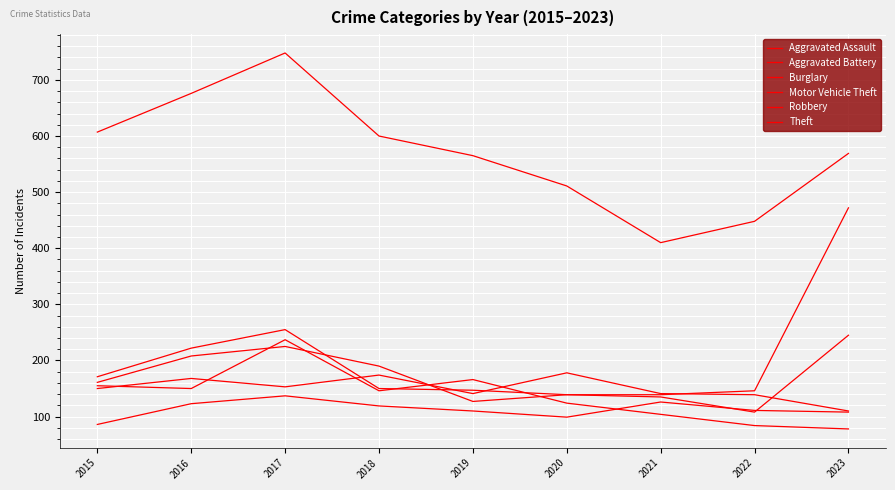

After their last crossing, which series has the higher values: Aggravated Assault or Robbery?

Robbery